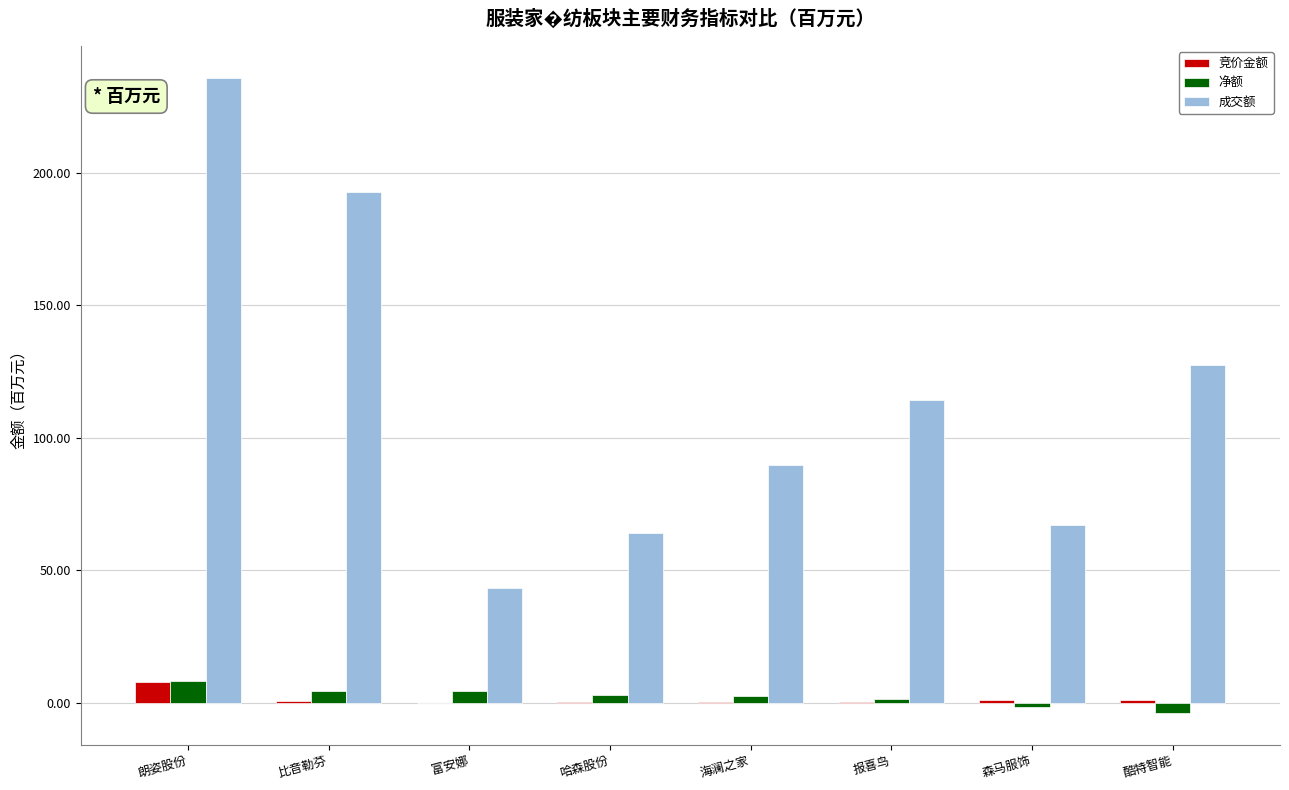

Which series has the largest total across all categories?

成交额